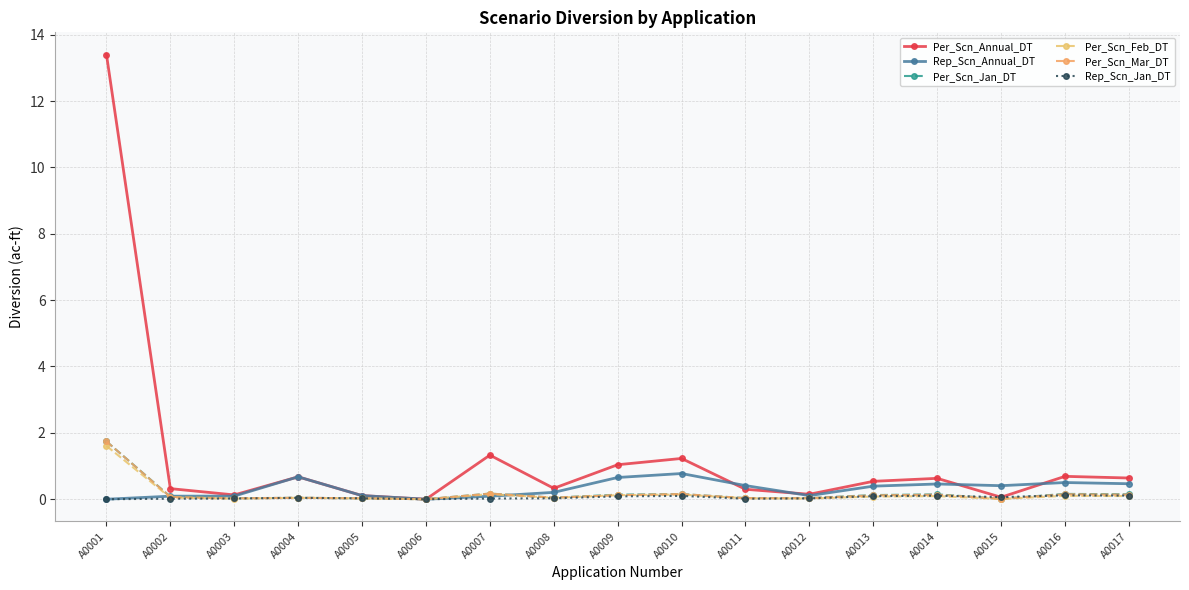

What is the value of the Per_Scn_Annual_DT point at the 7th from the left?

1.3